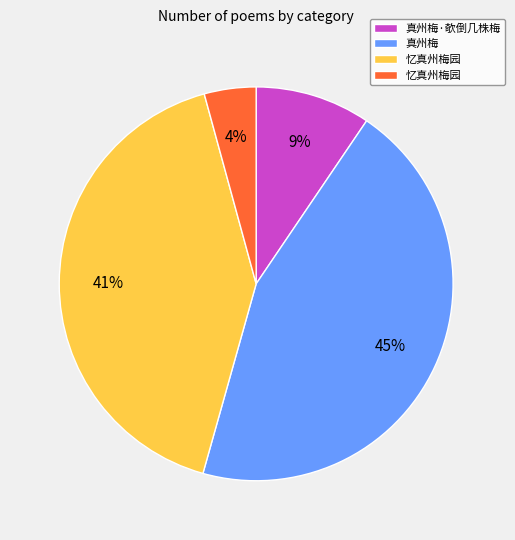

To the nearest percent, what is the difference between the largest and smallest slice percentages?

41%